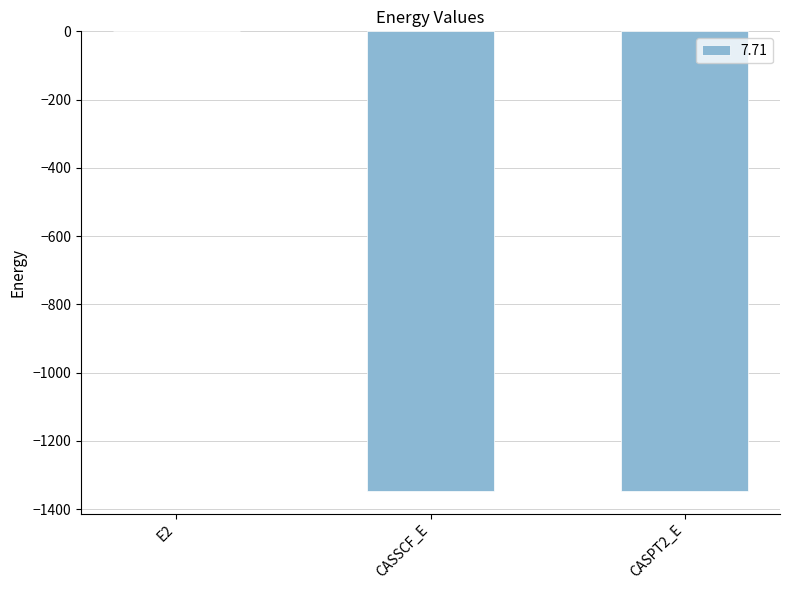

Does the chart contain stacked bars?

No